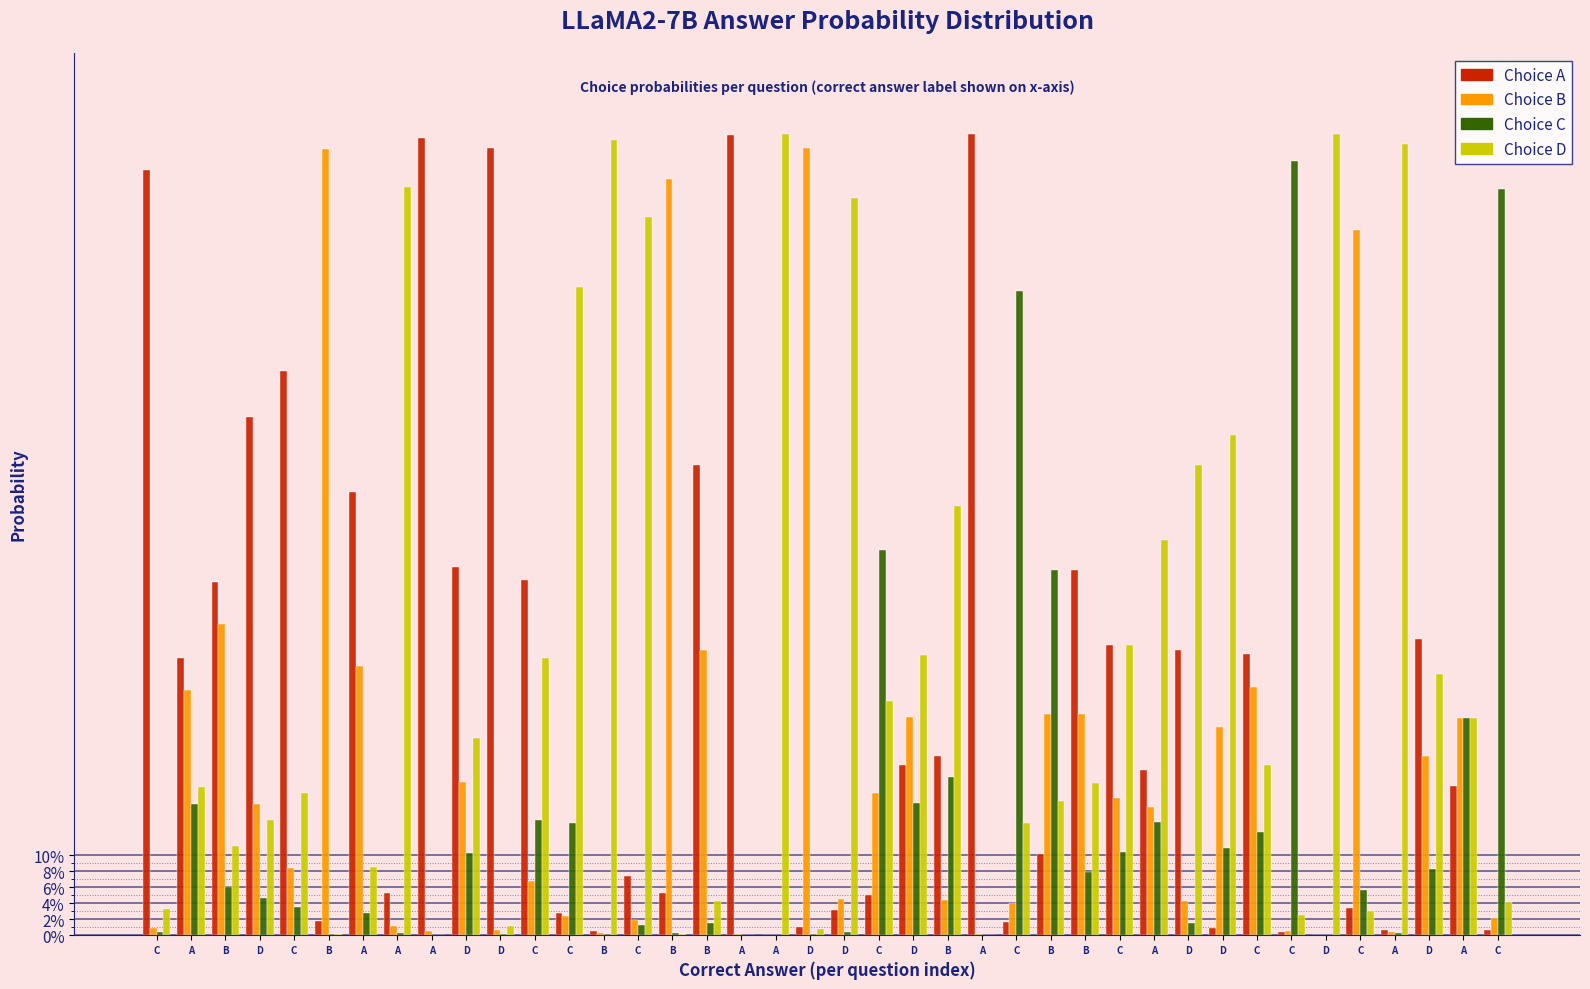

List the labels in order of Choice B value, largest first.

D, B, B, C, B, B, A, C, A, B, B, D, A, D, D, D, C, C, D, A, C, C, D, B, D, C, C, C, C, A, C, D, A, C, A, B, A, A, D, A